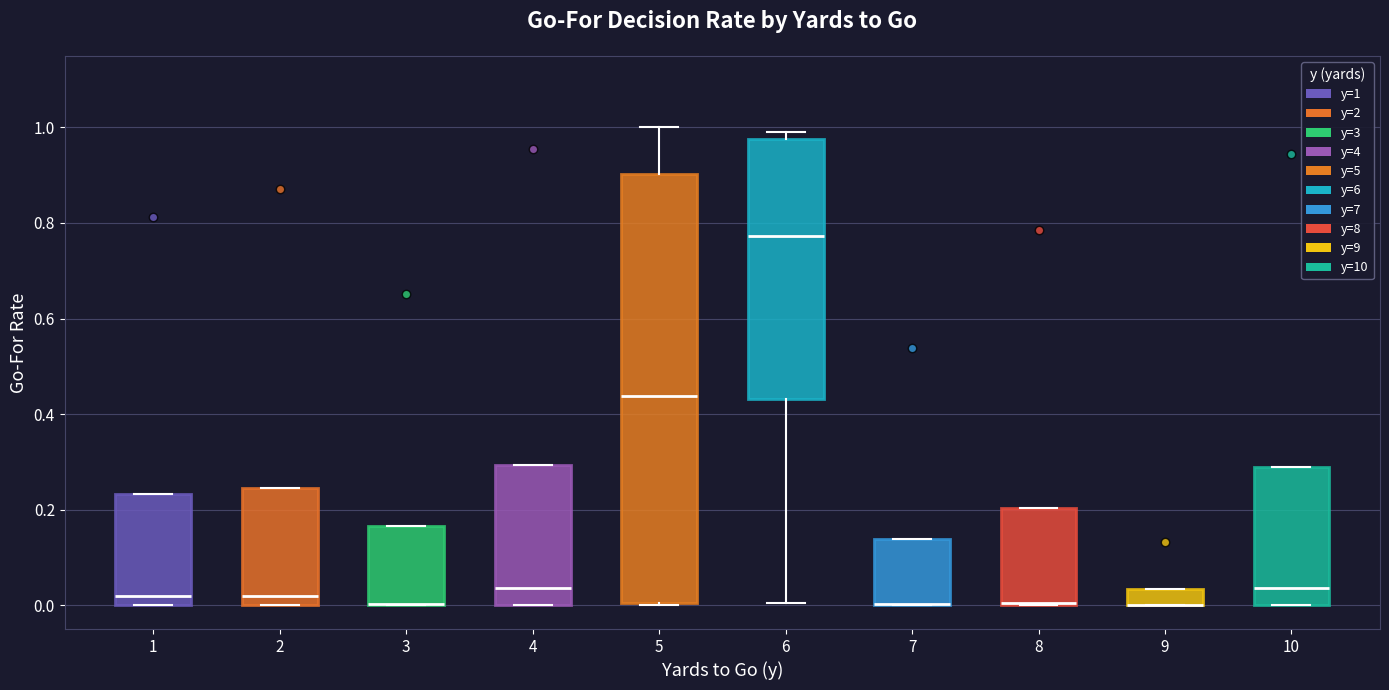

Reading left to right, transcribe this box plot: for each box, give where its median line is, the range the box spans, and where its two whiskers end, as read against the y-axis. The values are not printed on the chart, so give them approximately, as read against the axis.

1: median 0.02, box 0.00 to 0.24, whiskers 0.00 to 0.24
2: median 0.02, box 0.00 to 0.24, whiskers 0.00 to 0.24
3: median 0.00 (drawn on the box's lower edge), box 0.00 to 0.16, whiskers 0.00 to 0.16
4: median 0.04, box 0.00 to 0.30, whiskers 0.00 to 0.30
5: median 0.44, box 0.00 to 0.90, whiskers 0.00 to 1.00
6: median 0.78, box 0.44 to 0.98, whiskers 0.00 to 1.00
7: median 0.00 (drawn on the box's lower edge), box 0.00 to 0.14, whiskers 0.00 to 0.14
8: median 0.00 (drawn on the box's lower edge), box 0.00 to 0.20, whiskers 0.00 to 0.20
9: median 0.00 (drawn on the box's lower edge), box 0.00 to 0.04, whiskers 0.00 to 0.04
10: median 0.04, box 0.00 to 0.28, whiskers 0.00 to 0.28